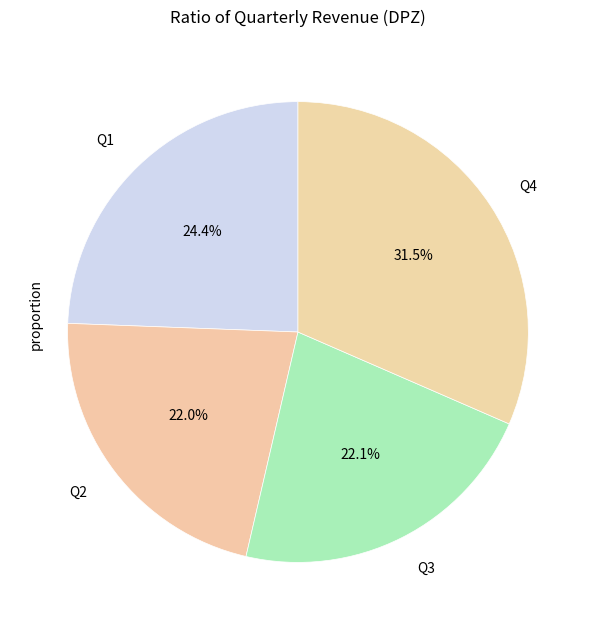

To the nearest percent, what is the combined percentage of Q2 and Q4?

54%